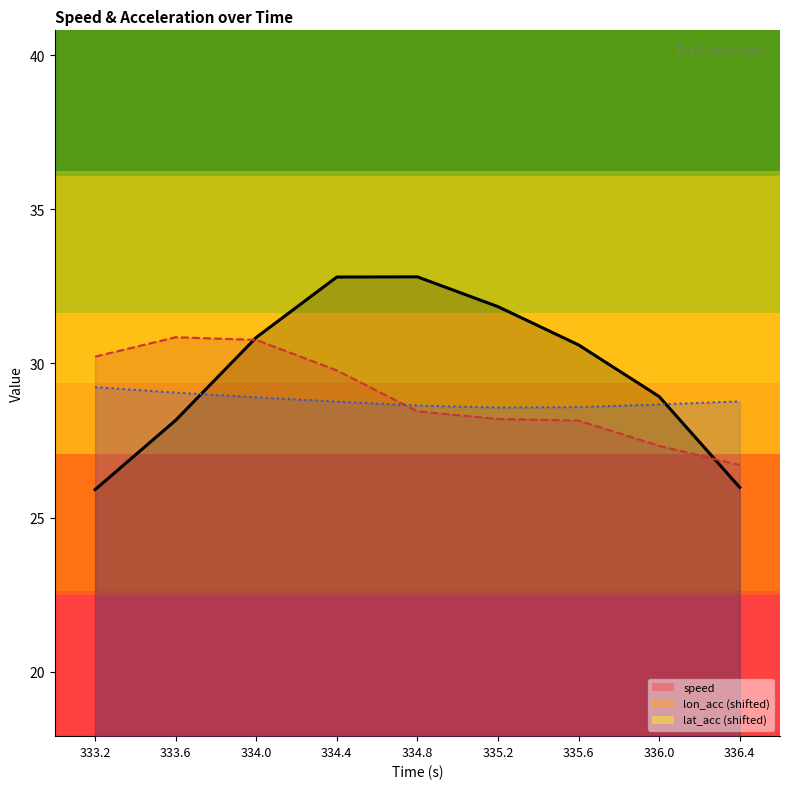

Reading left to right, list all the values displayed in this chart.

speed_line: 25.9	28.2	30.8	32.8	32.8	31.8	30.6	28.9	26.0
lon_acc_line: 30.2	30.9	30.8	29.8	28.4	28.2	28.1	27.3	26.7
lat_acc_line: 29.2	29.1	28.9	28.8	28.6	28.6	28.6	28.7	28.8